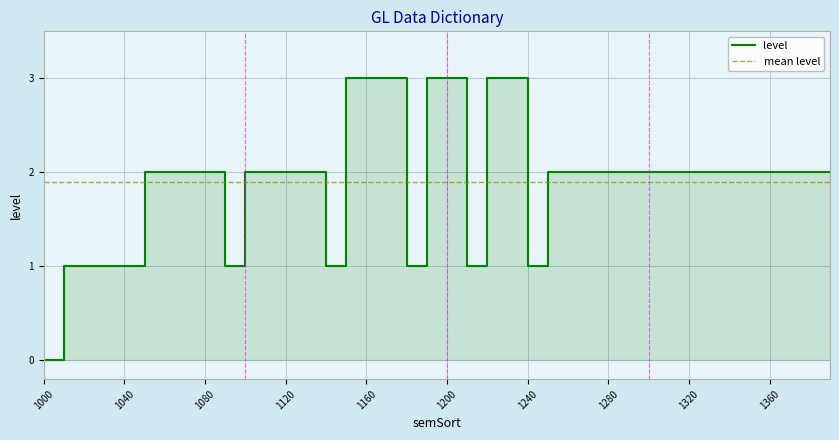

What is the greatest value displayed?

3